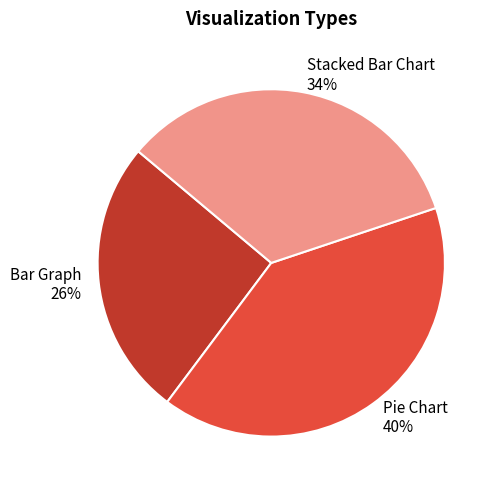

Combined, do Stacked Bar Chart and Bar Graph account for over 50%?

Yes